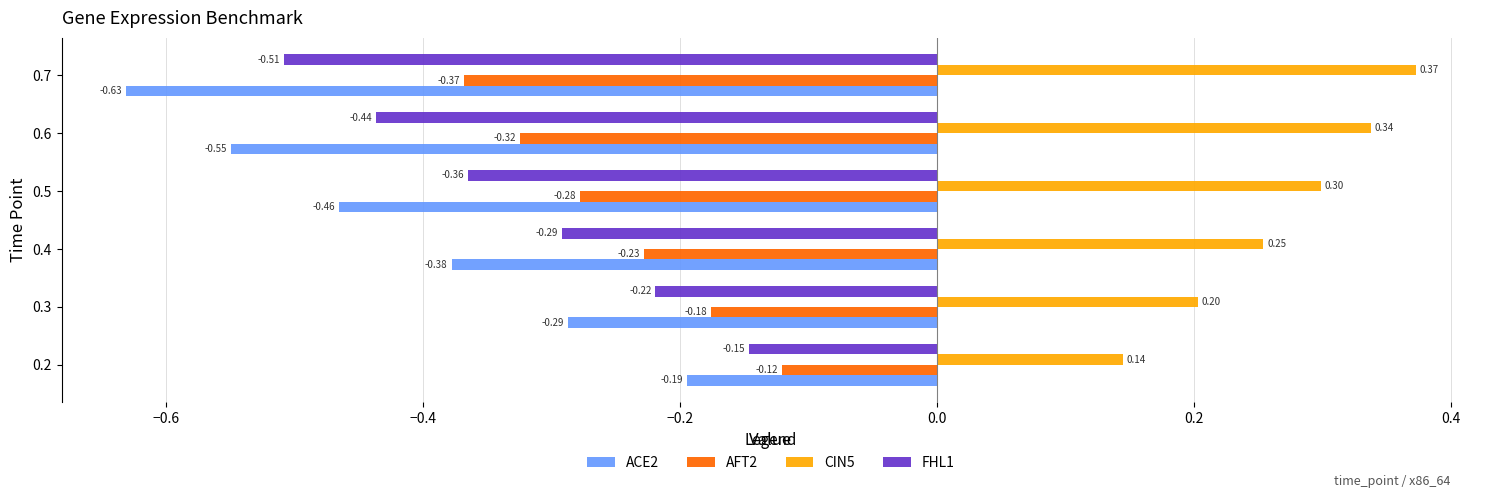

How many categories are shown in the chart?

6